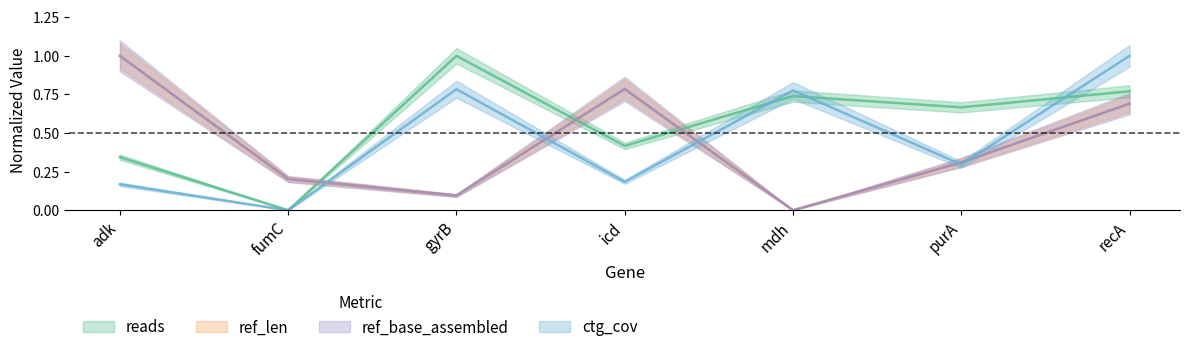

What is the label of the 3rd point from the left?

gyrB